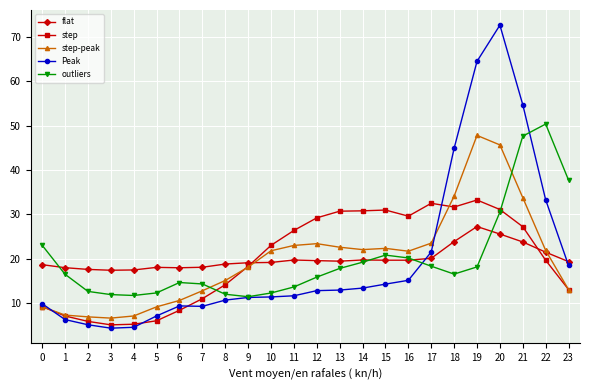

True or false: Peak and step-peak cross at least once.

True